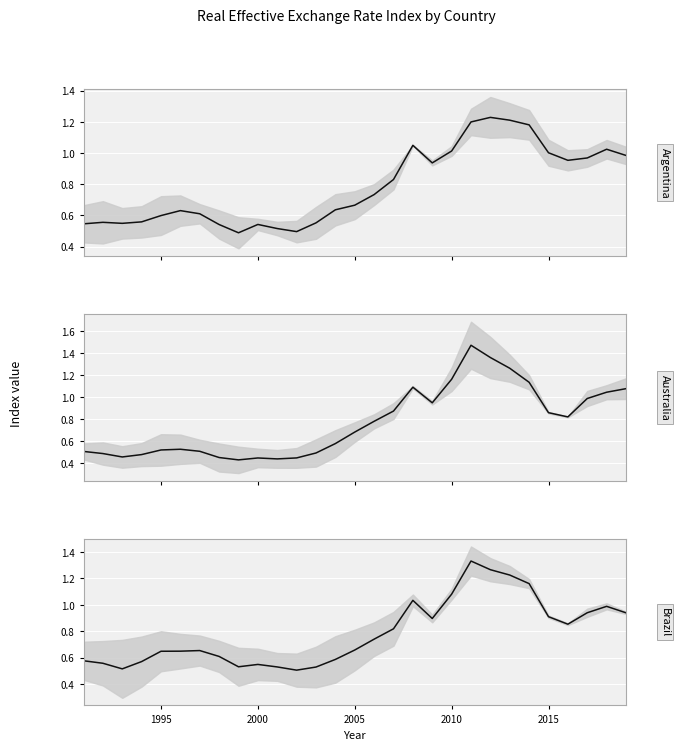

After their last crossing, which series has the higher values: Argentina or Brazil?

Argentina